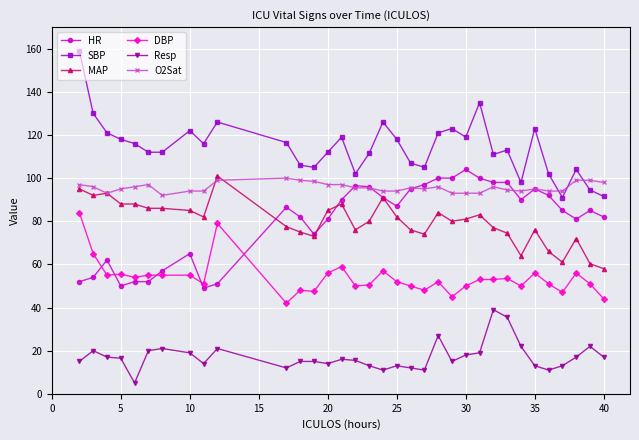

Which series has the largest range (max minus min)?

SBP